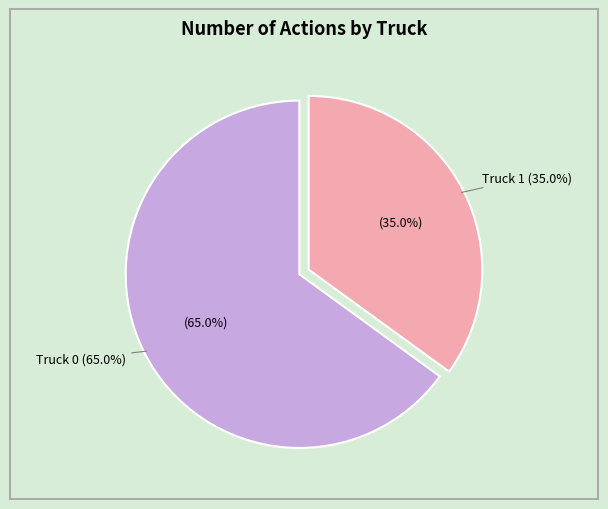

To the nearest percent, what percentage of the pie is Truck 0?

65%